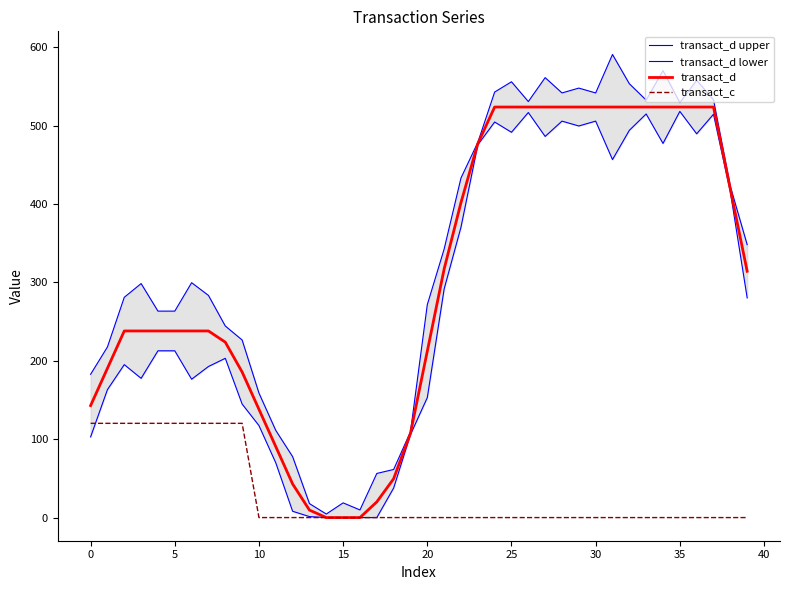

What is the label of the 22nd point from the right?

18